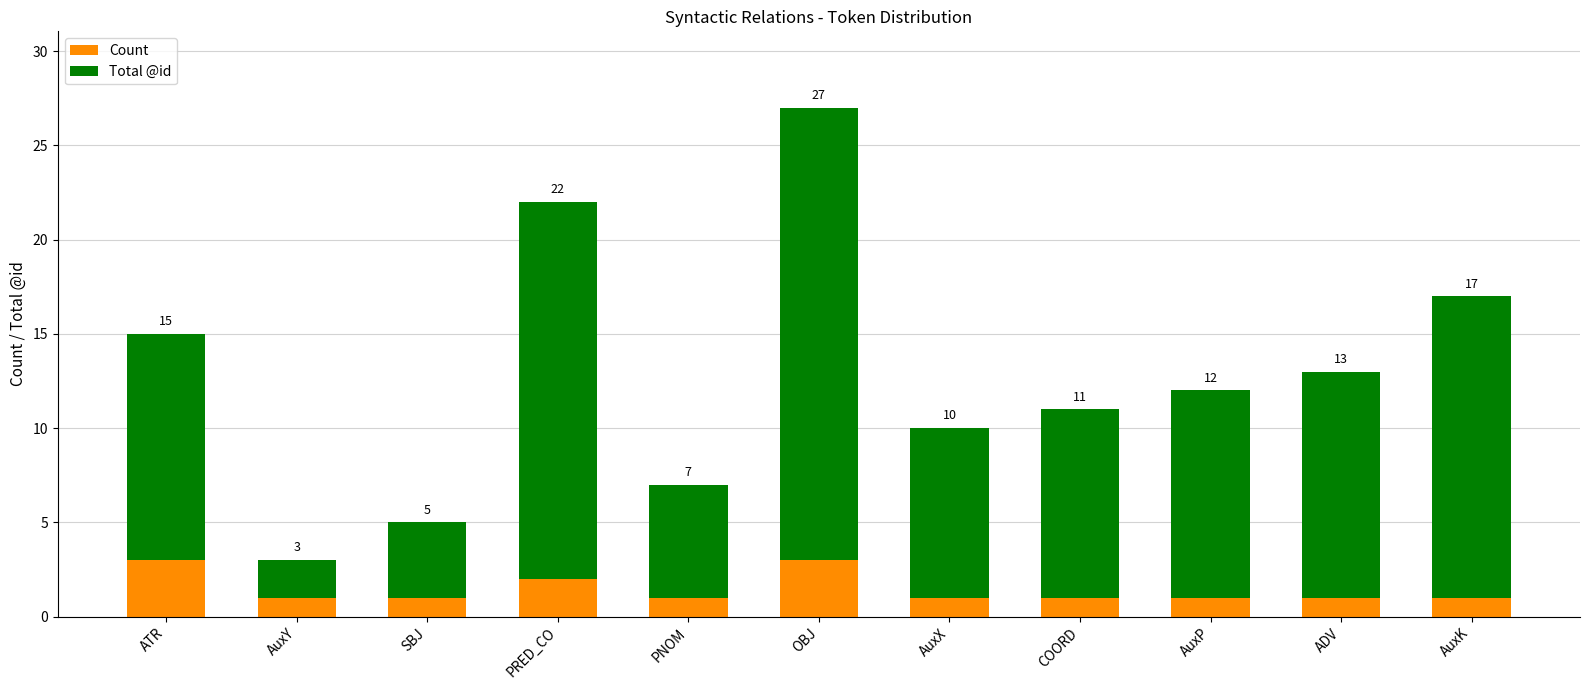

What are all the series names shown in the legend?

Count, Total @id